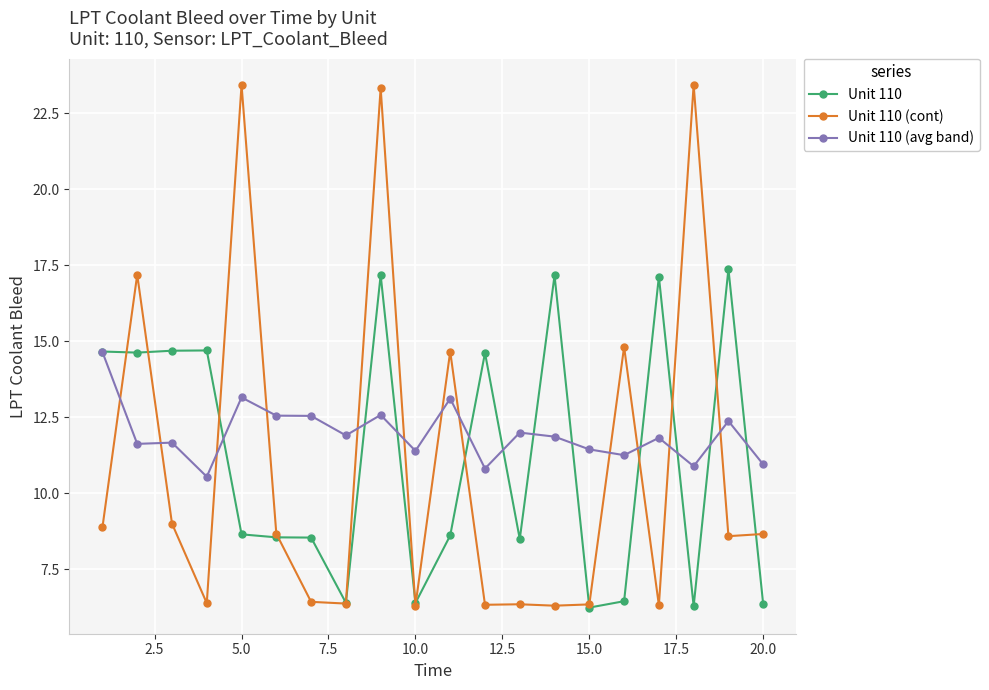

What is the value of the Unit 110 point at the 12th from the left?

14.6